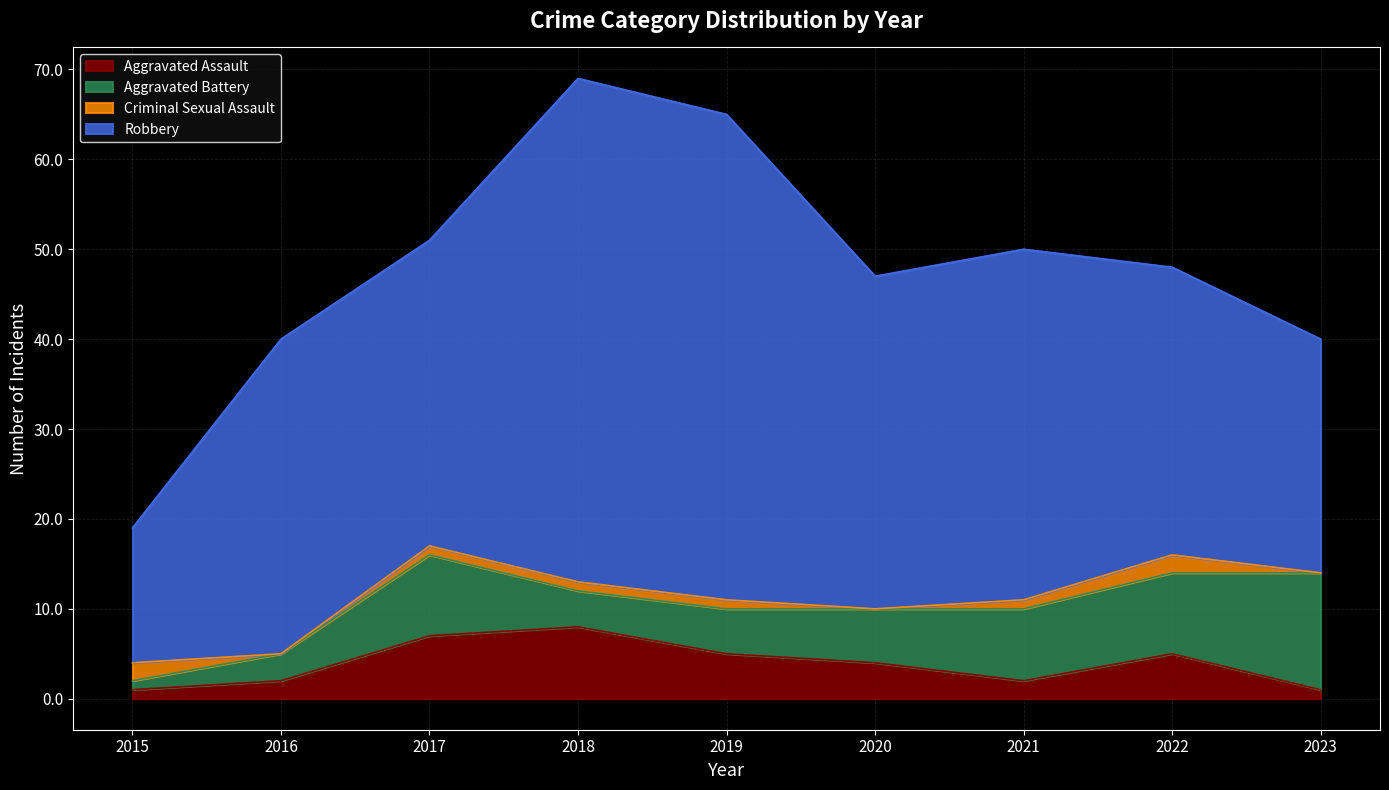

What is the difference between the highest and lowest values at 2017?

33